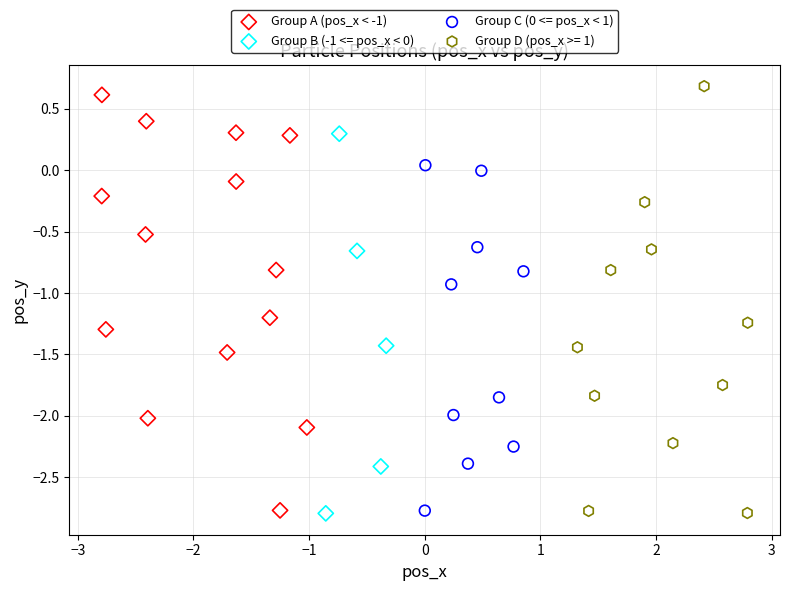

Which series reaches the maximum Y coordinate?

Group D (pos_x >= 1)